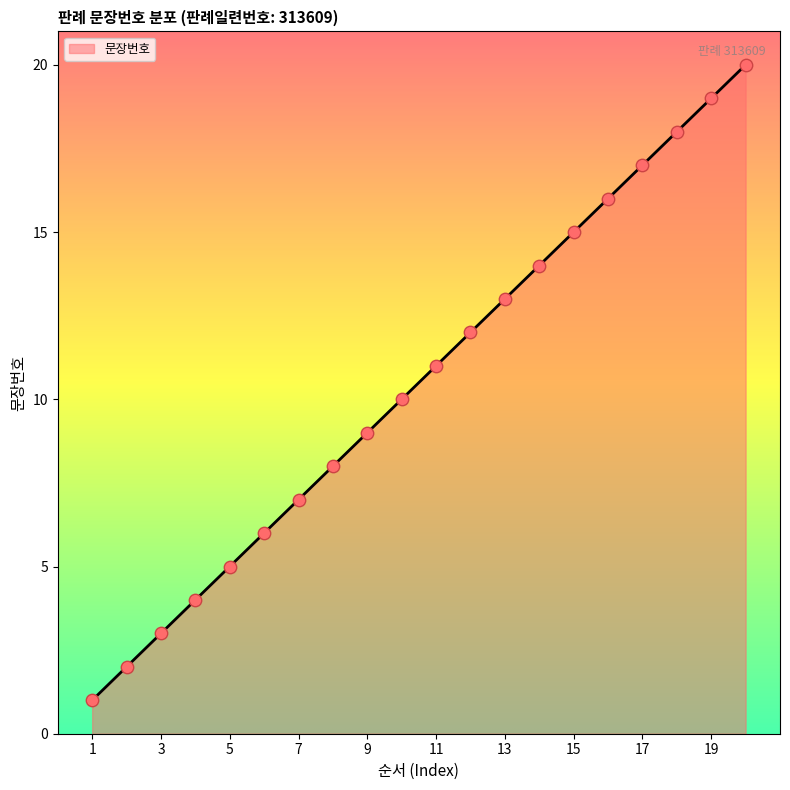

What is the maximum value shown in the chart?

20